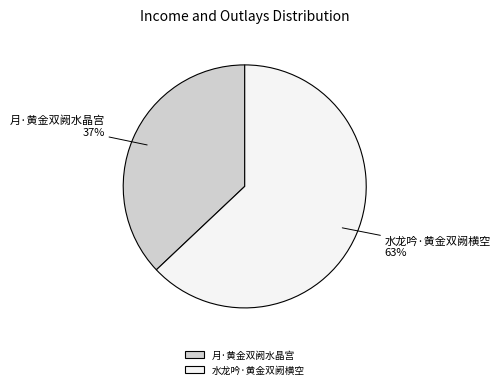

What is the ratio of the value at 月·黄金双阙水晶宫 to the value at 水龙吟·黄金双阙横空?

0.6